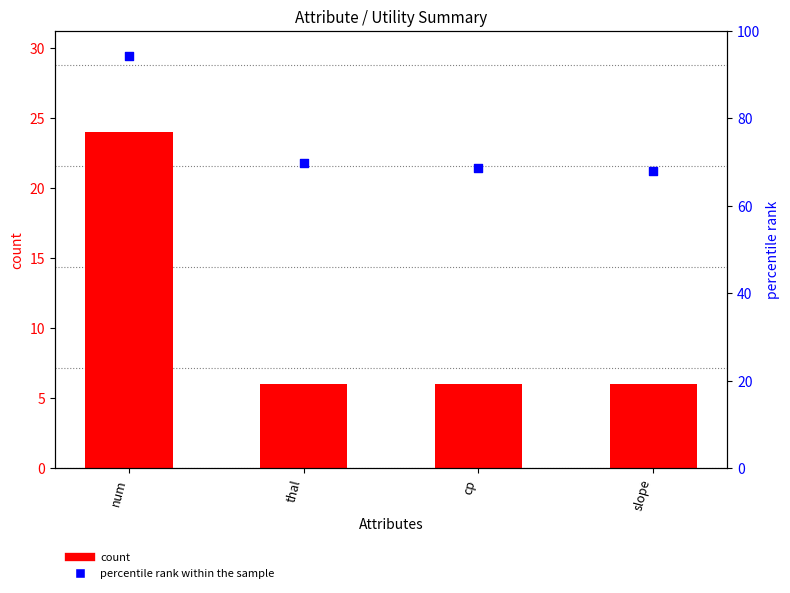

At which category is the sum across all series the highest?

num